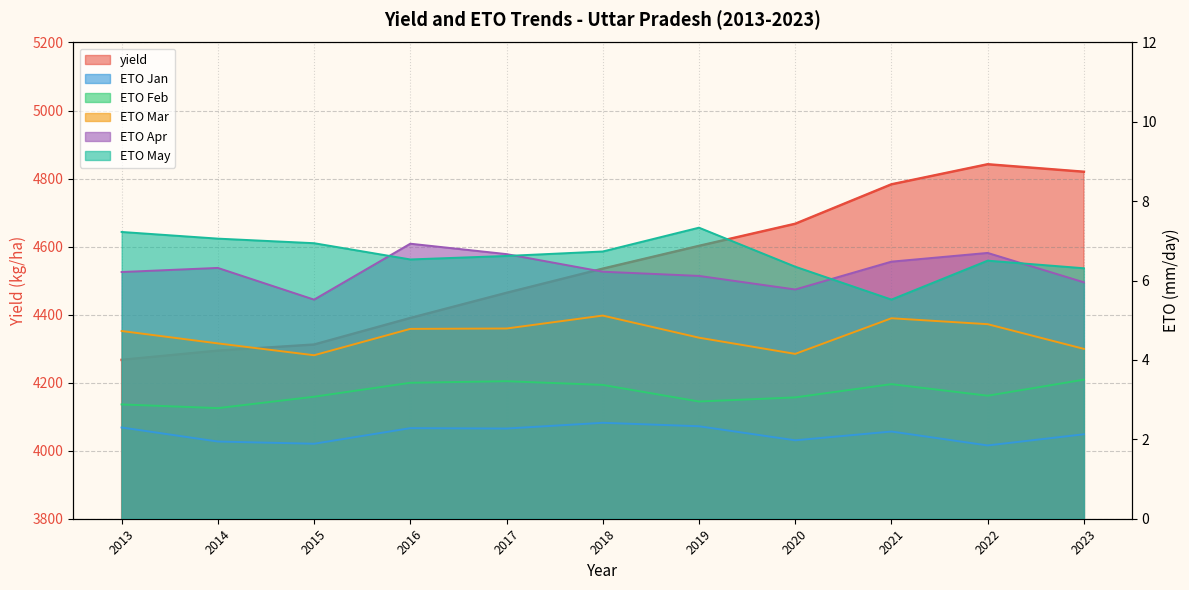

True or false: eto_5 and eto_3 cross at least once.

False